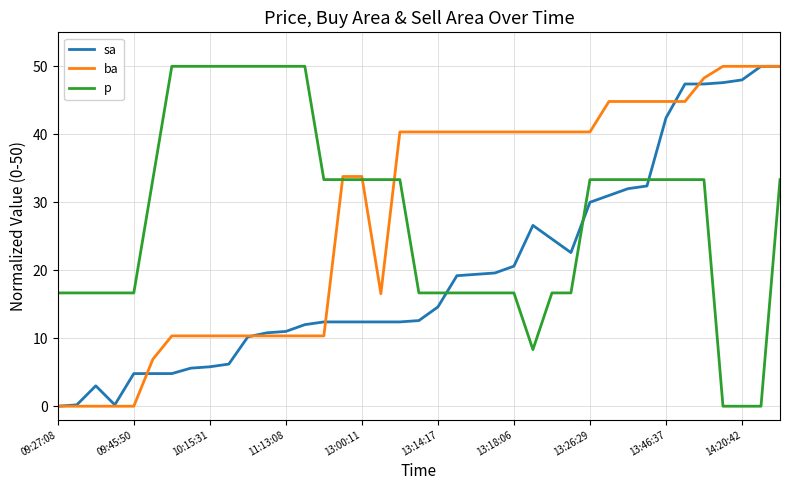

How many intersections are there between p and sa?

3